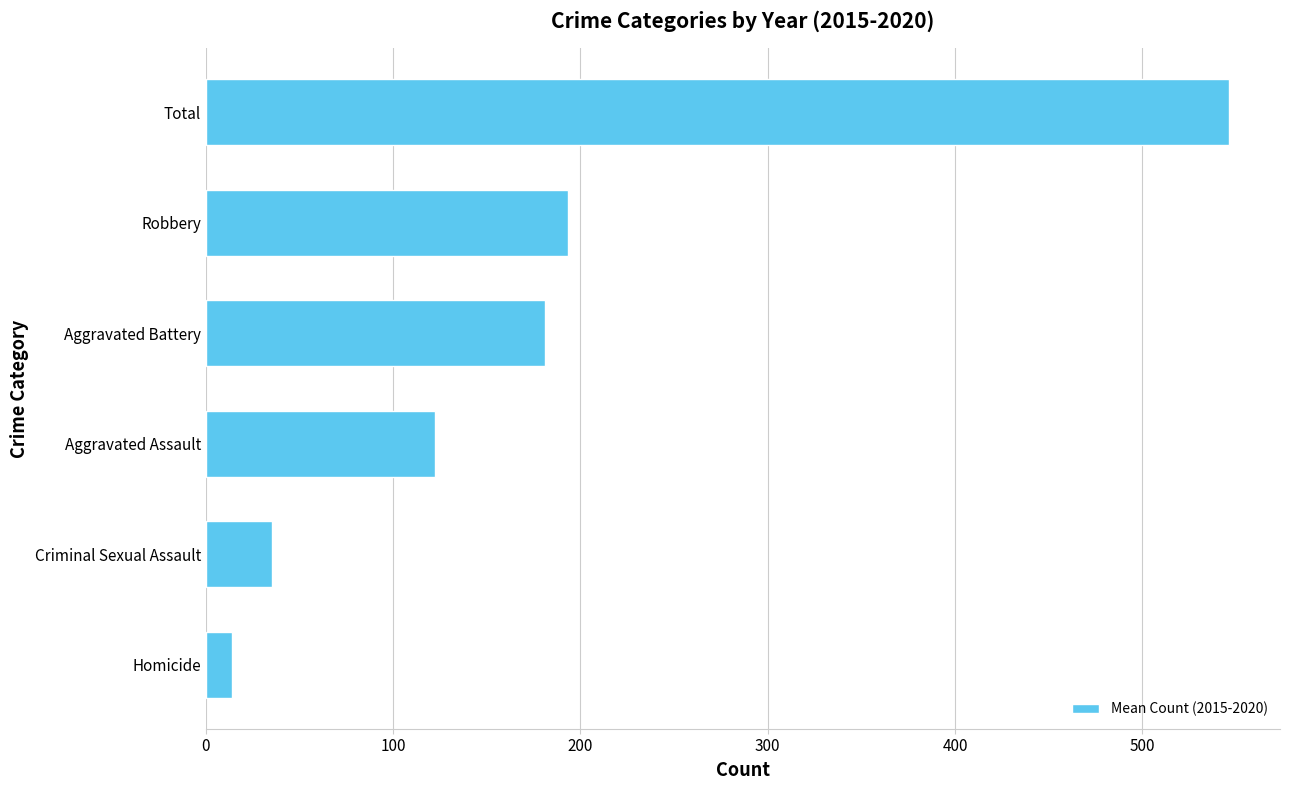

At which category does the chart reach its peak across all series?

Total